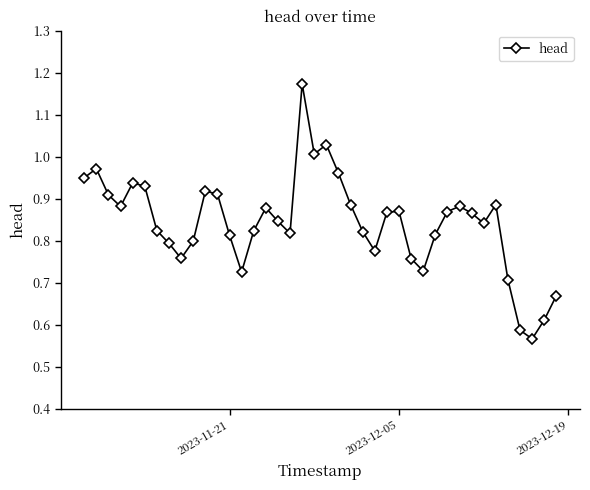

What is the difference between the second highest and minimum values?

0.5